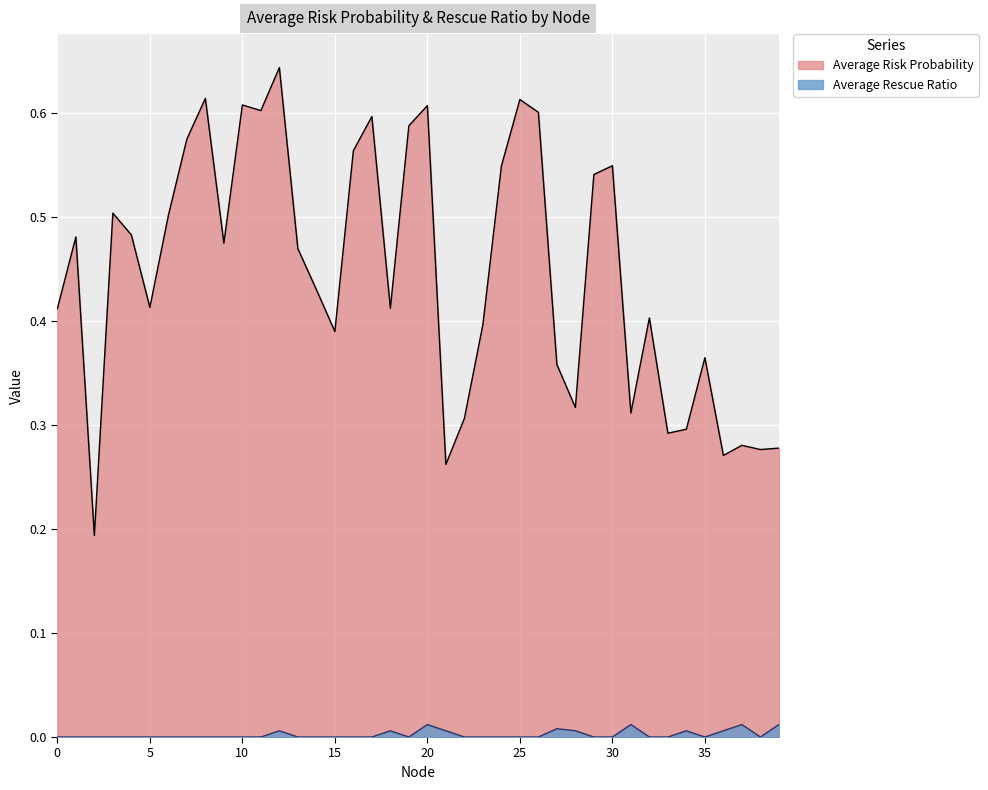

Is it true that Average Risk Probability equals 0.3 at 26?

False